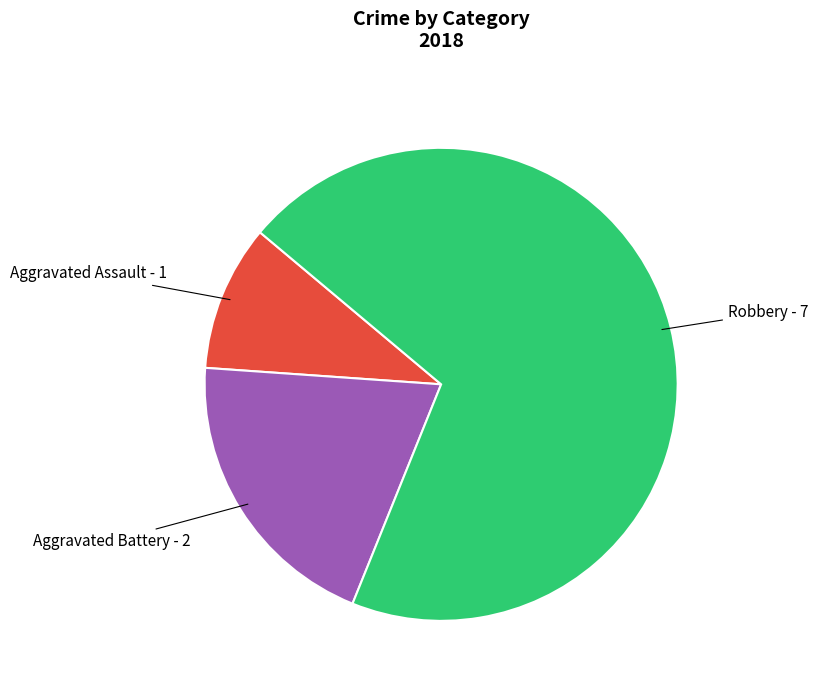

Does any single category account for the majority?

Yes